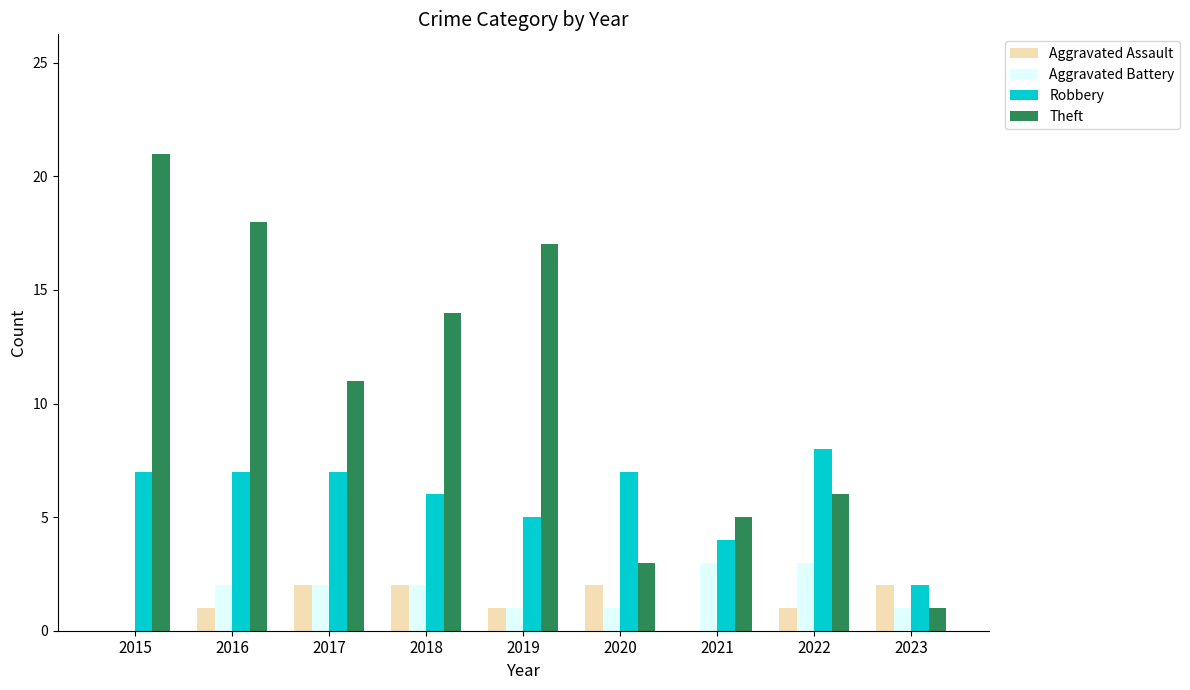

What is the total value across all series at 2023?

6